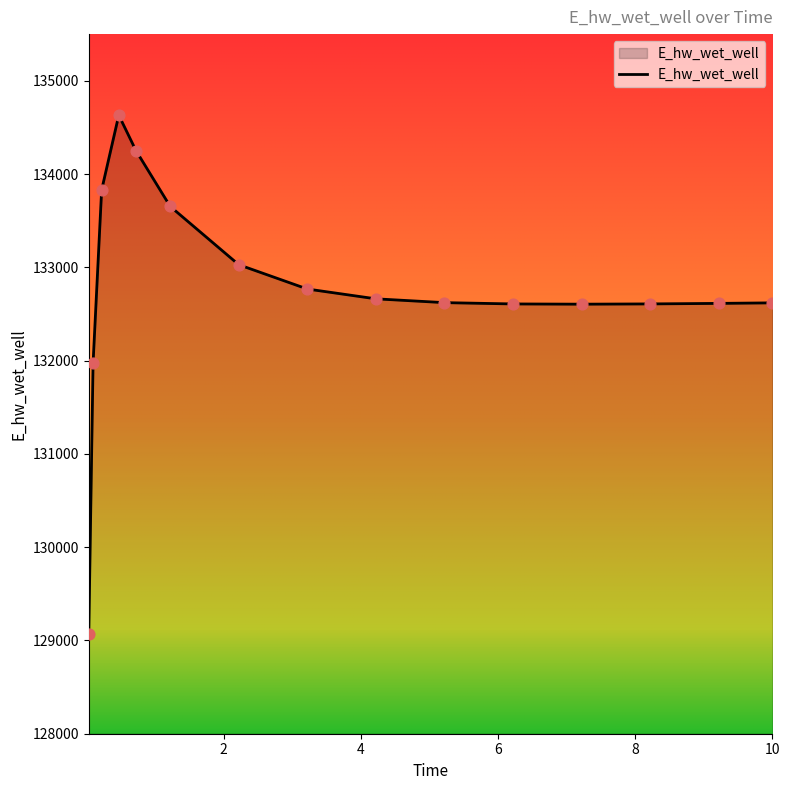

What is the smallest value displayed?

129071.4